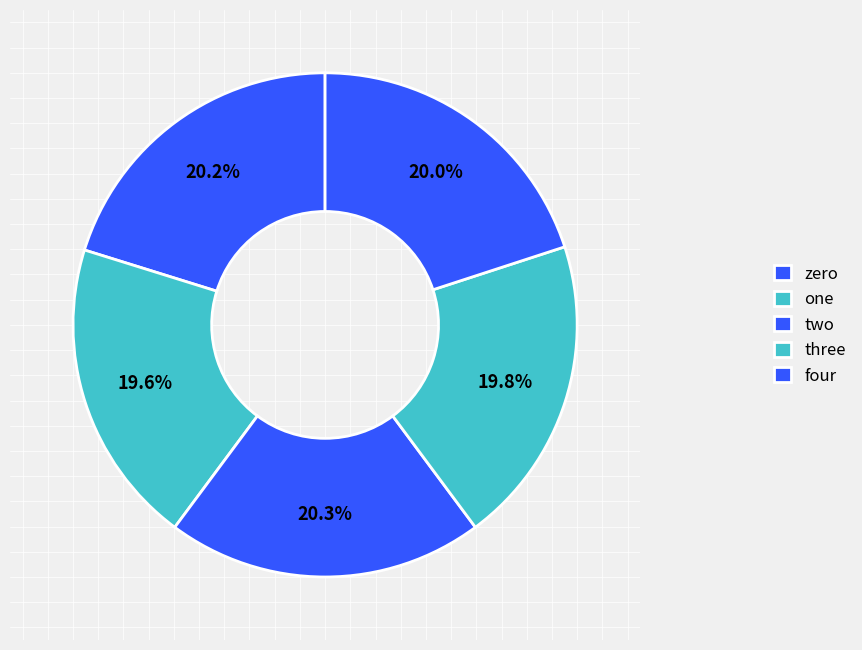

To the nearest percent, what percentage of the pie is zero?

20%